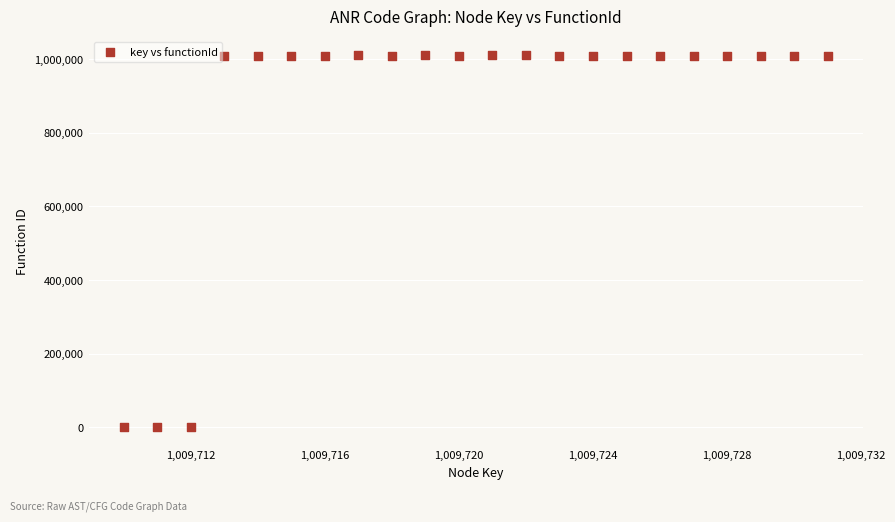

What is the range of X values (max minus min)?

21.0